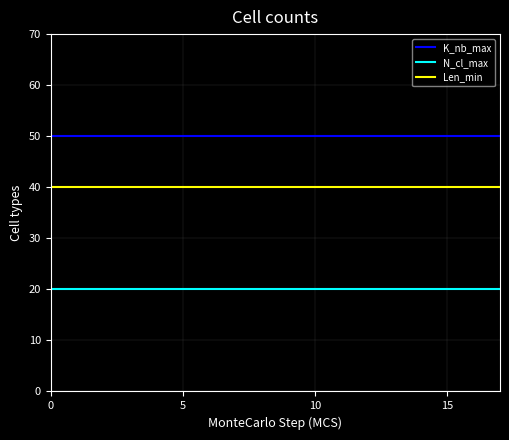

List the series in order of their overall mean, highest first.

K_nb_max, Len_min, N_cl_max